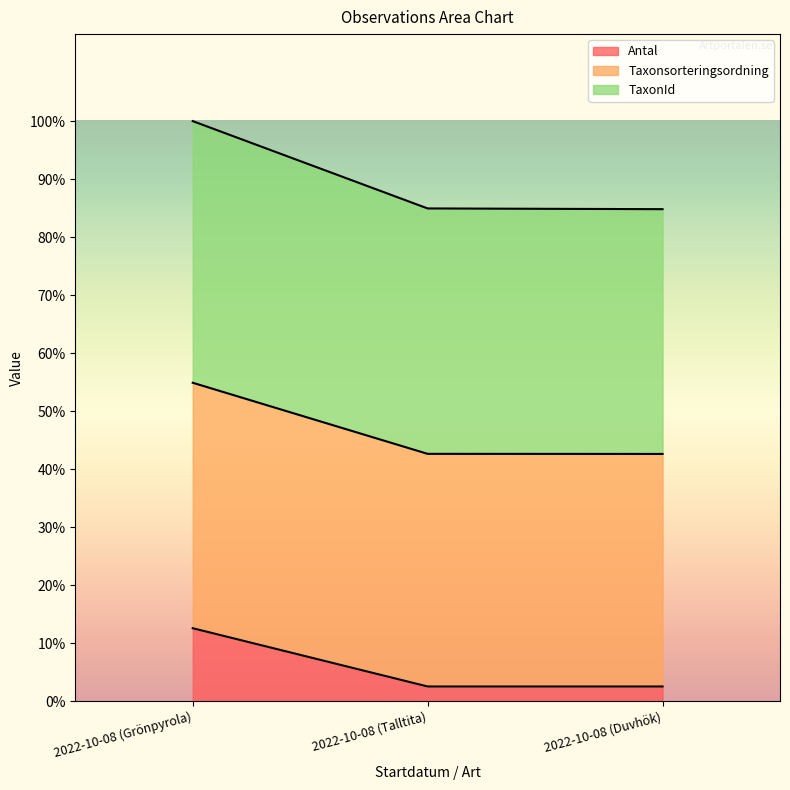

Is the value of Antal at 2022-10-08 (Duvhök) greater than the value of Taxonsorteringsordning at 2022-10-08 (Duvhök)?

No